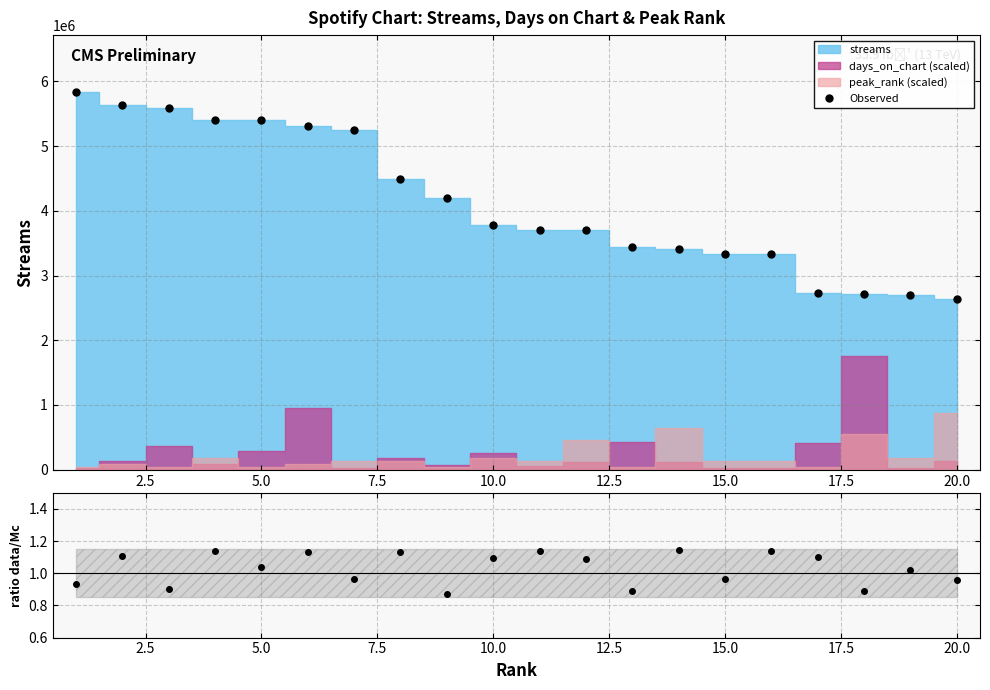

What is the sum of the ratio data/Mc values at 12.5 and 16?

2.2